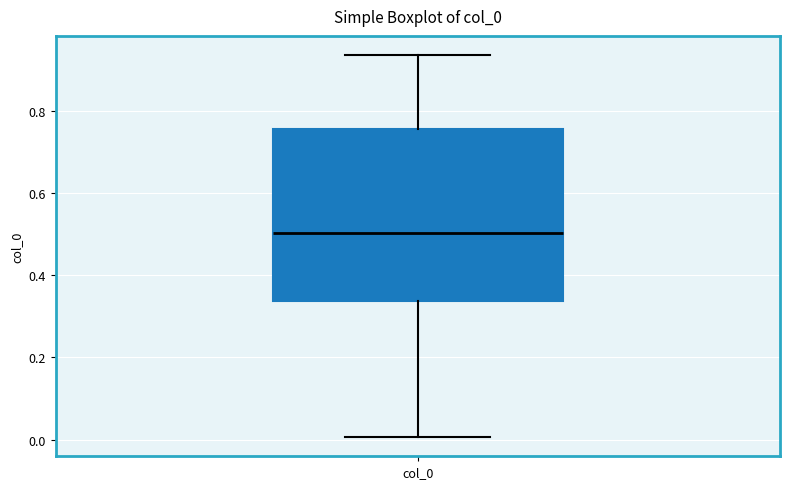

Transcribe this box plot: give where the median line is, the range the box spans, and where the two whiskers end, as read against the y-axis. The values are not printed on the chart, so give them approximately, as read against the axis.

median 0.50, box 0.34 to 0.76, whiskers 0.00 to 0.94